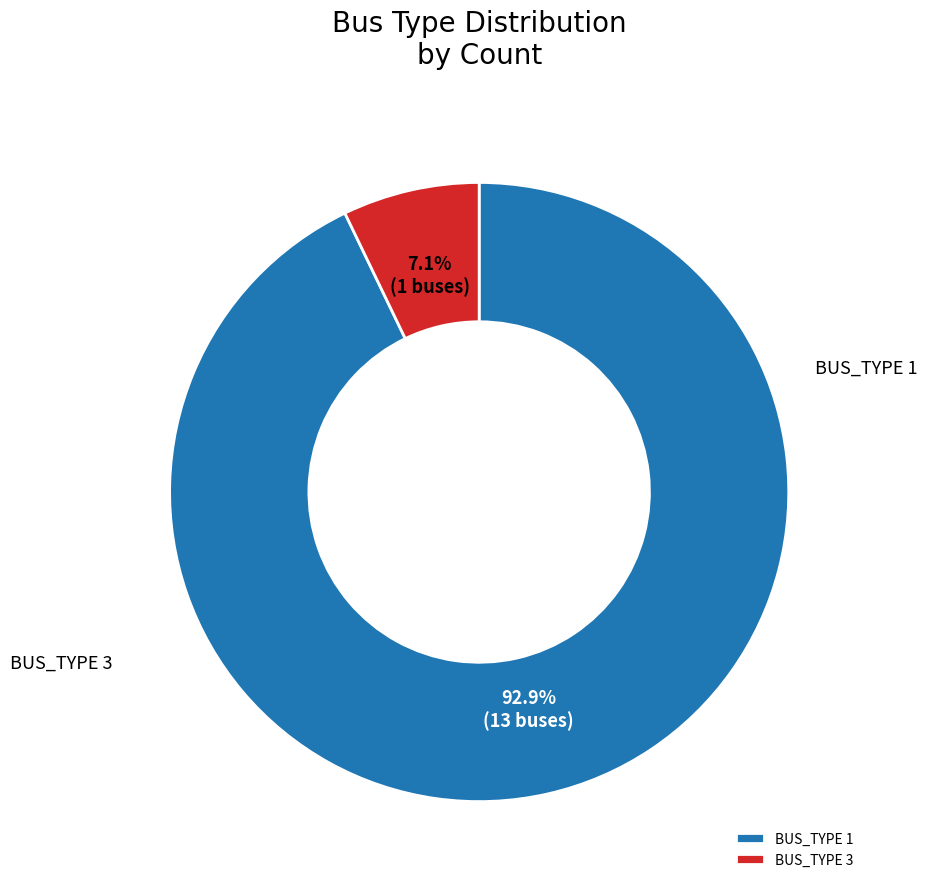

To the nearest percent, what is the difference between the BUS_TYPE 3 and BUS_TYPE 1 slice percentages?

86%